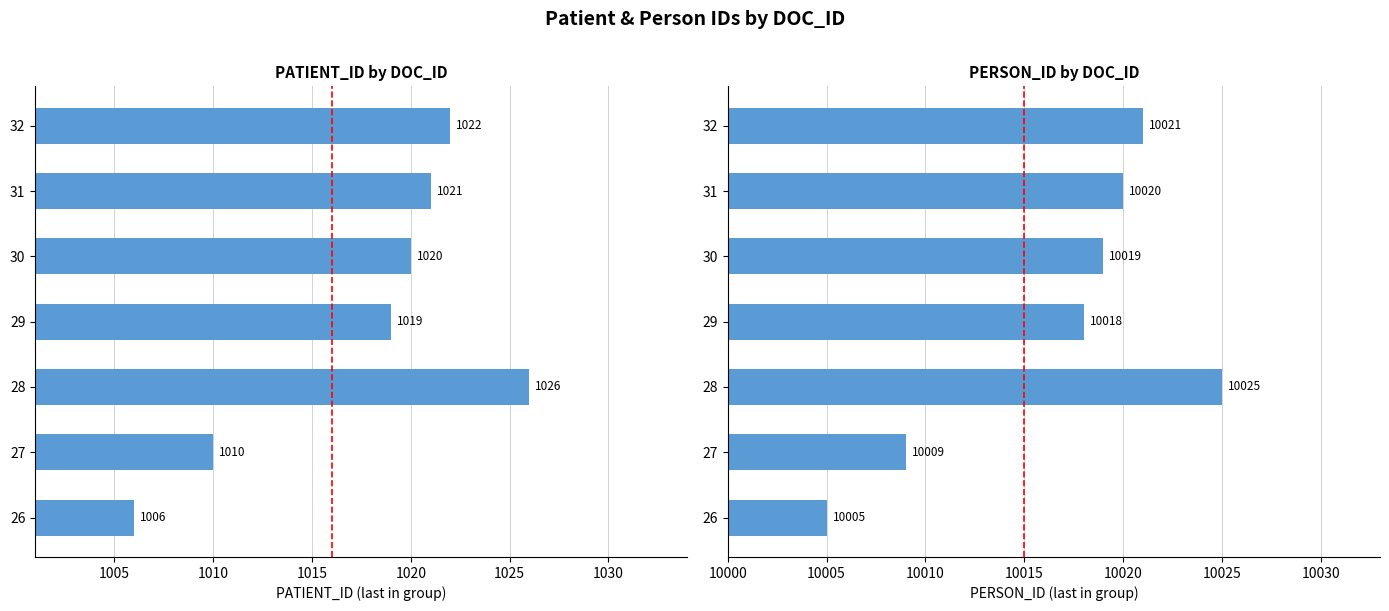

Which series has the largest total across all categories?

PERSON_ID